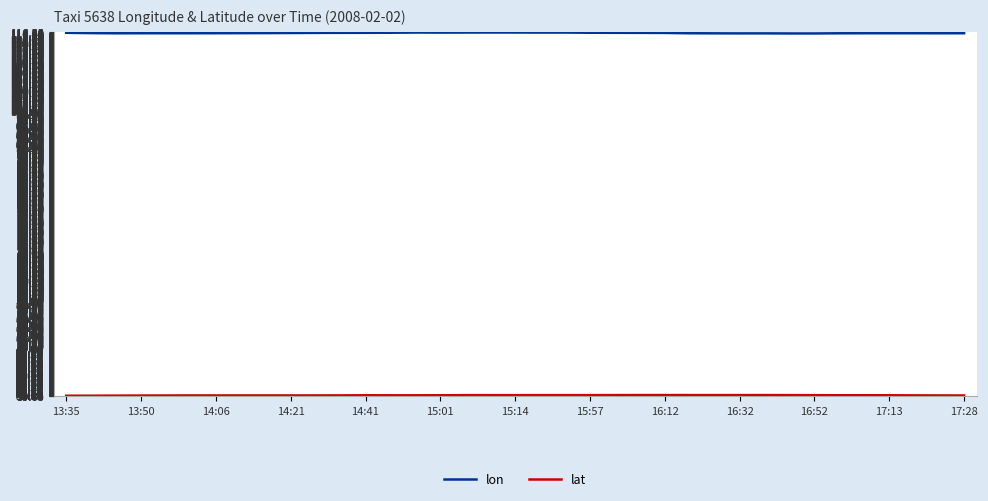

What is the maximum value for lon?

116.5